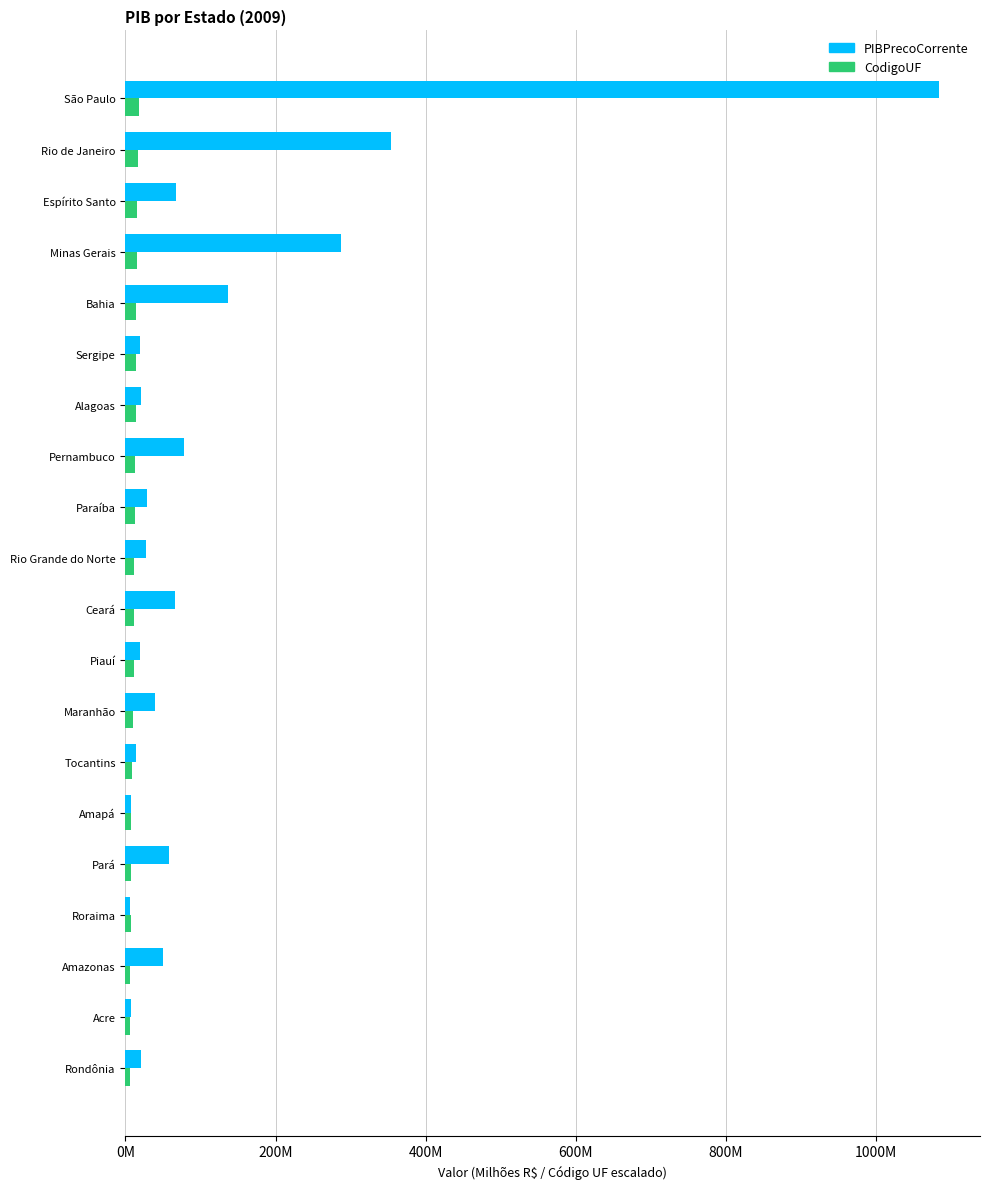

At which category is the sum across all series the highest?

São Paulo